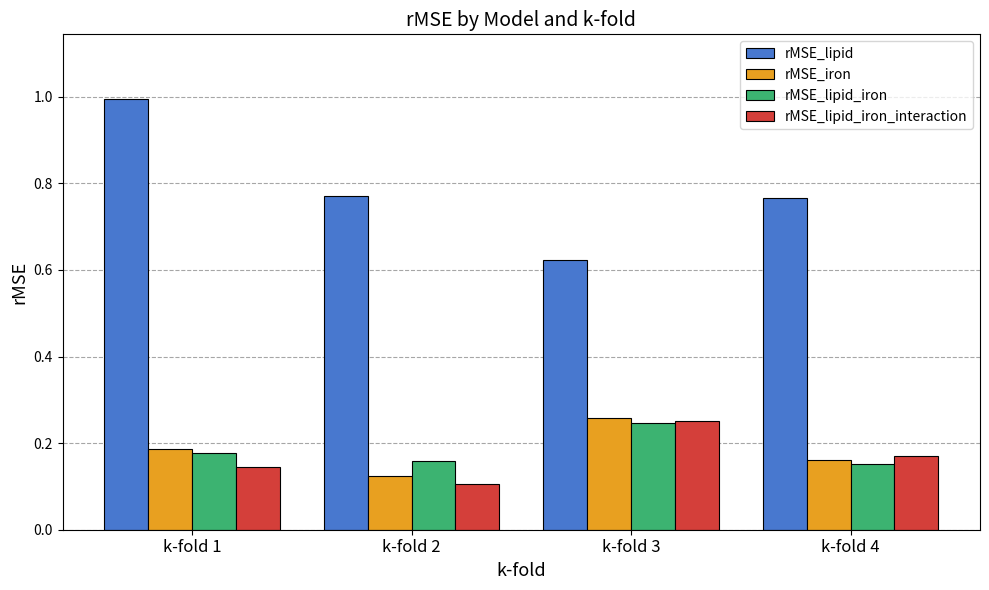

At which category does the chart reach its minimum across all series?

k-fold 2